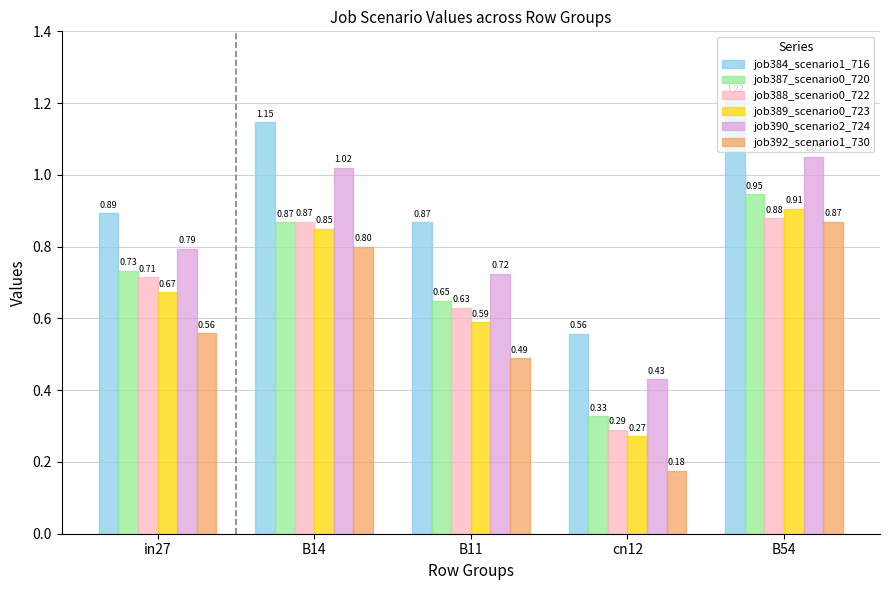

Which series has the largest range (max minus min)?

job392_scenario1_730